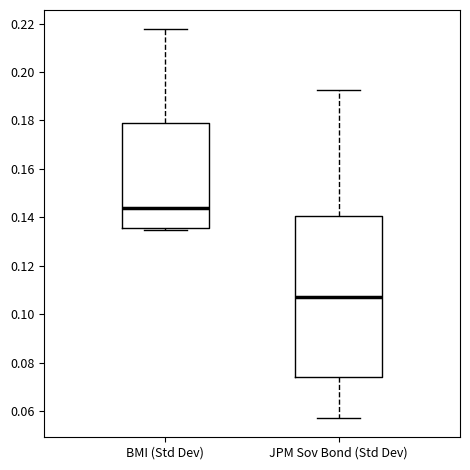

Which box has the lowest median line?

JPM Sov Bond (Std Dev)